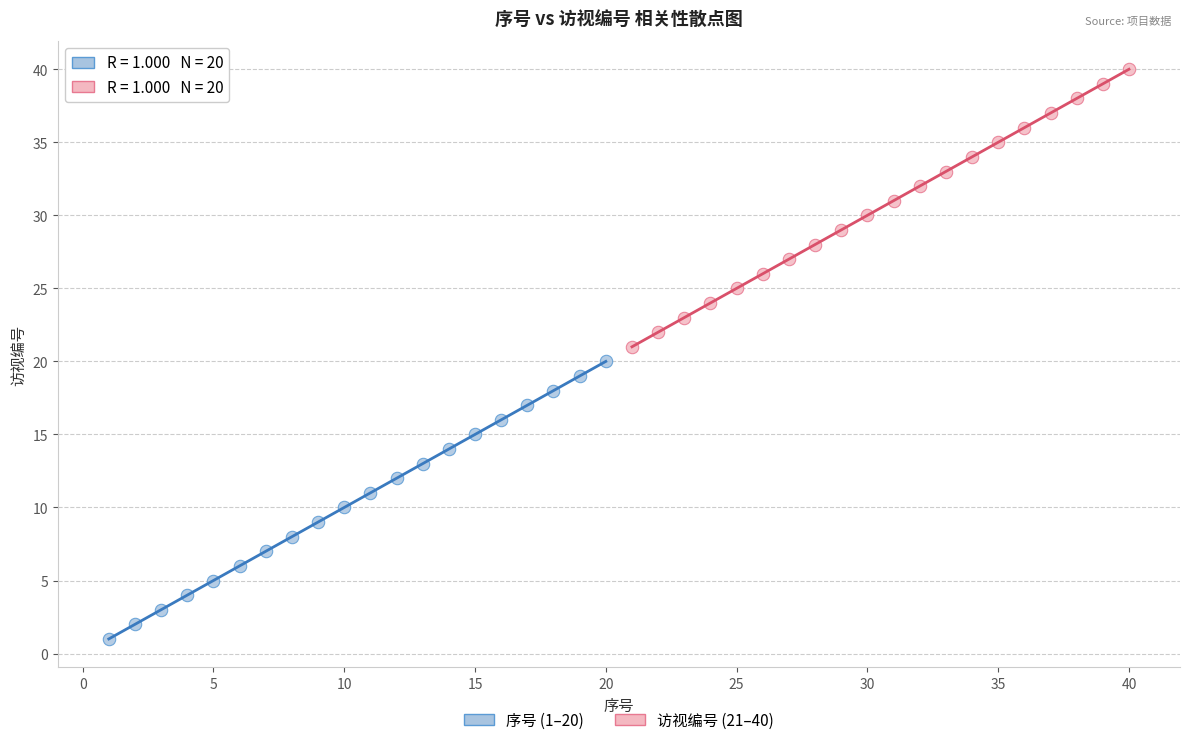

Which series reaches the maximum Y coordinate?

访视编号 (21–40)